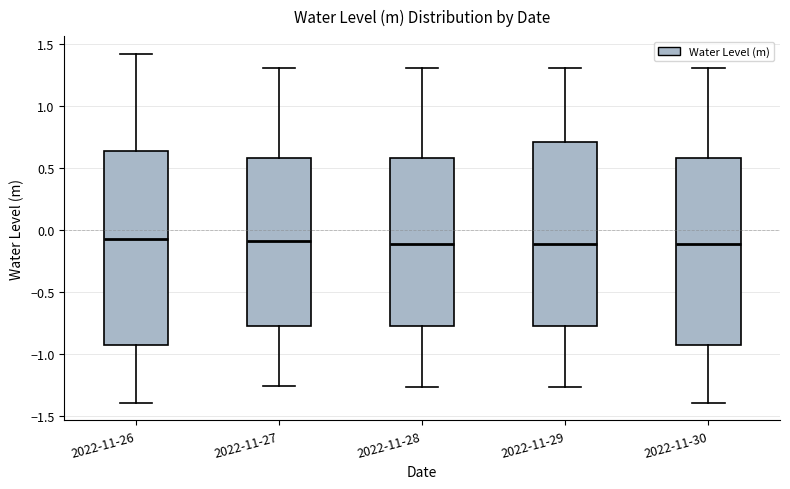

Where does the lower whisker of the box for 2022-11-27 end on the y-axis? The values are not printed on the chart, so give them approximately, as read against the axis.

-1.25